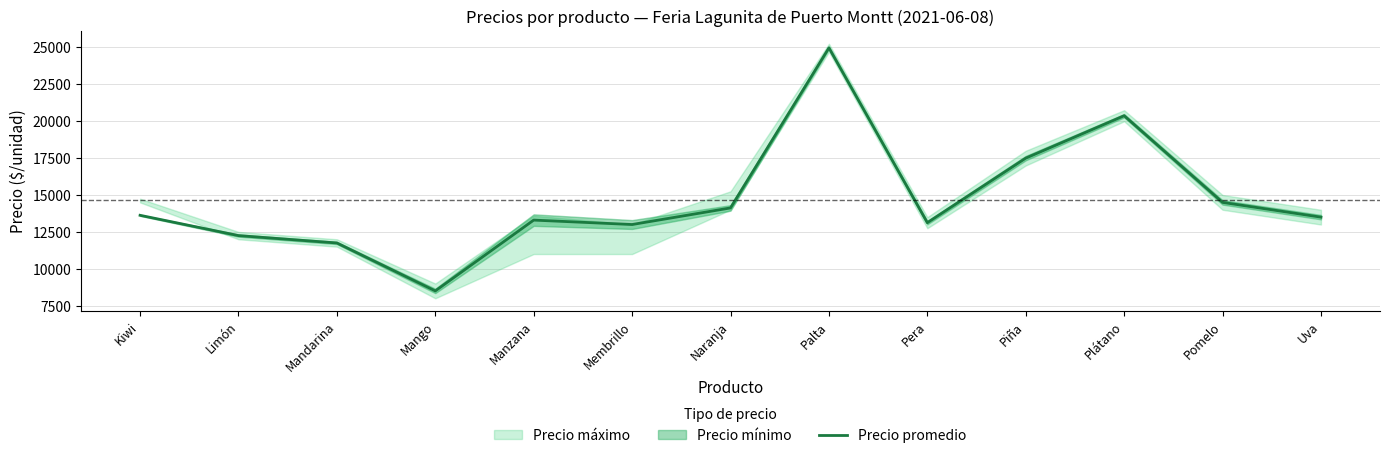

What position from the left is Limón?

2